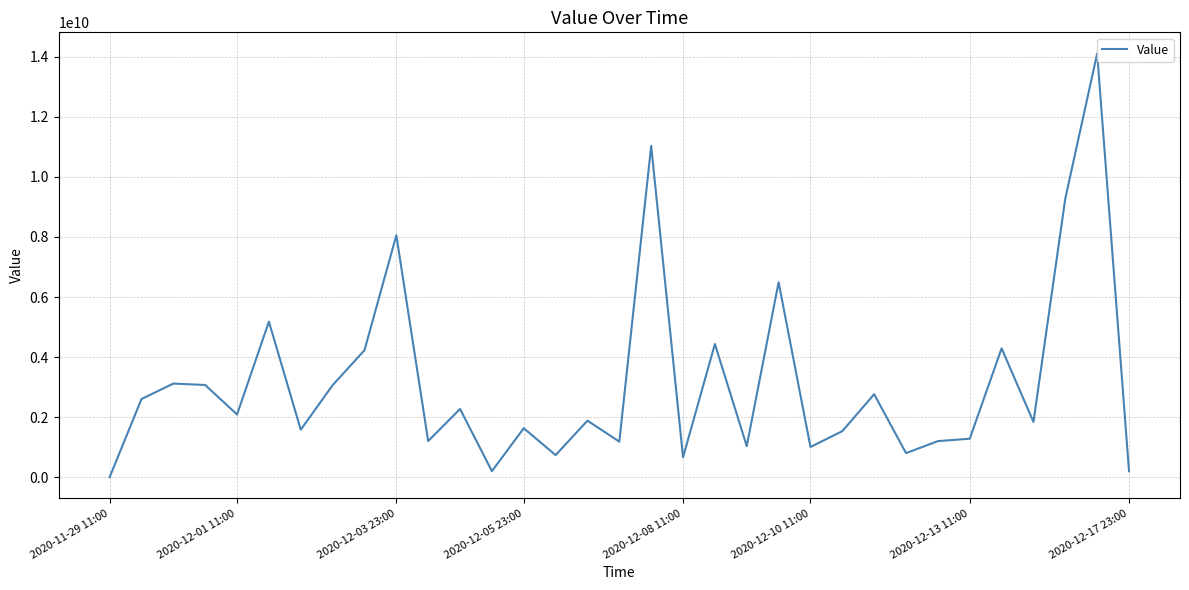

What is the difference between the maximum and minimum values?

14106349568